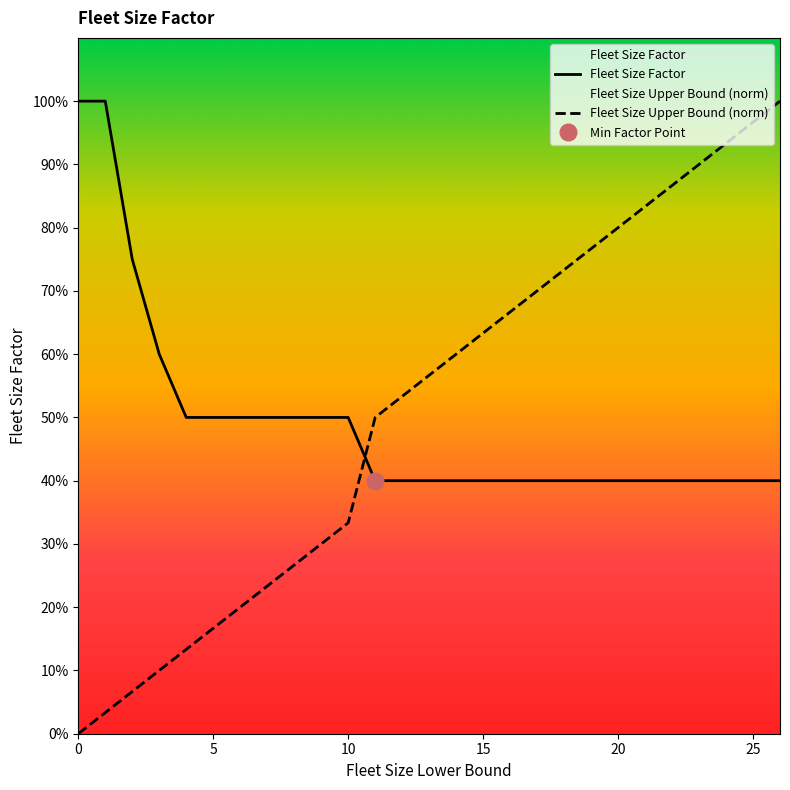

What is the value of the Fleet Size Upper Bound point at the 10th from the left?

0.3